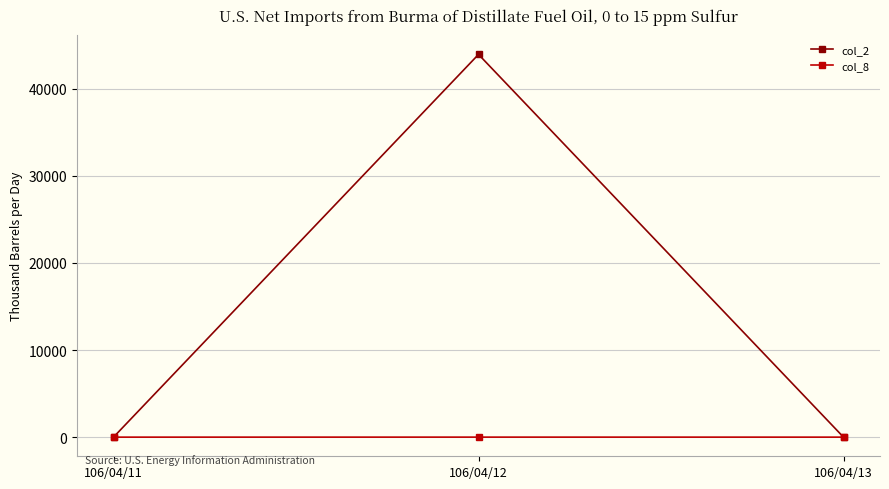

Which series has the largest range (max minus min)?

col_2